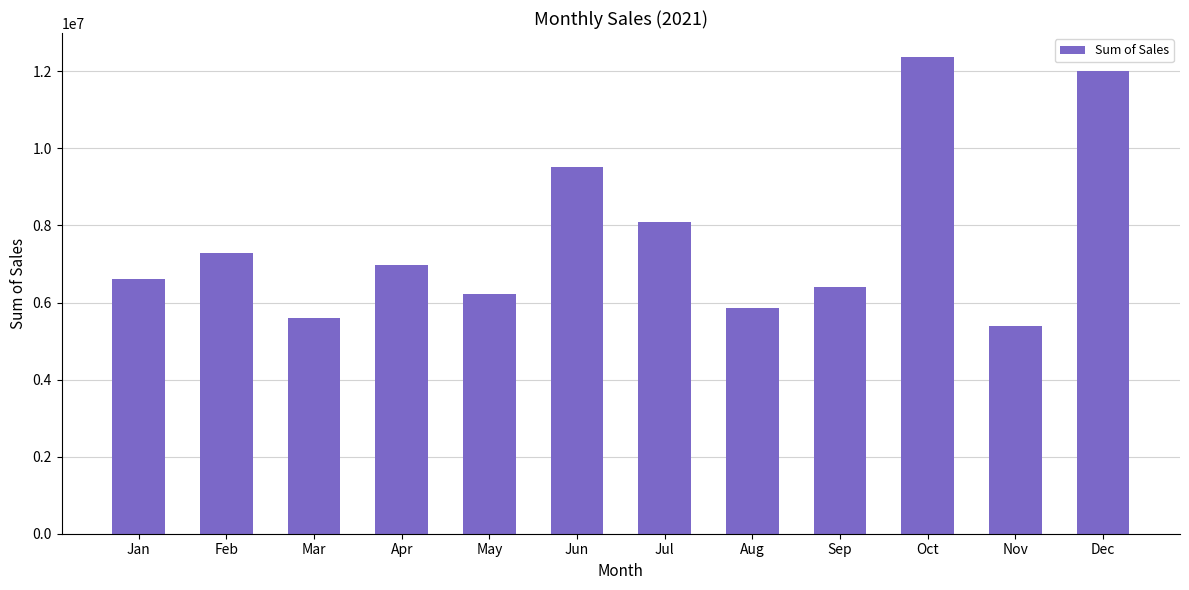

Reading left to right, what are all the values shown in this chart?

Jan=6607761.7	Feb=7297531.4	Mar=5586859.9	Apr=6964775.1	May=6210211.1	Jun=9518893.8	Jul=8102920.2	Aug=5864622.4	Sep=6398697.2	Oct=12375819.9	Nov=5384214.2	Dec=11998787.9